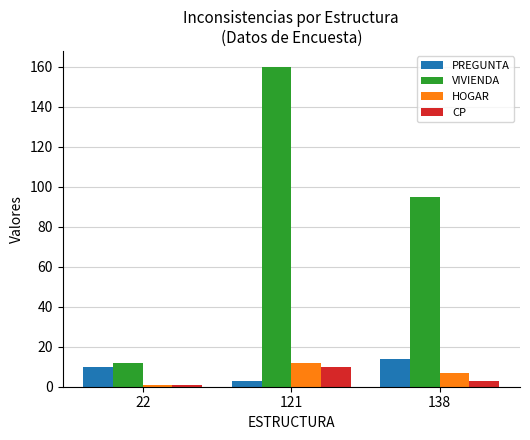

How many series are shown in this chart?

4